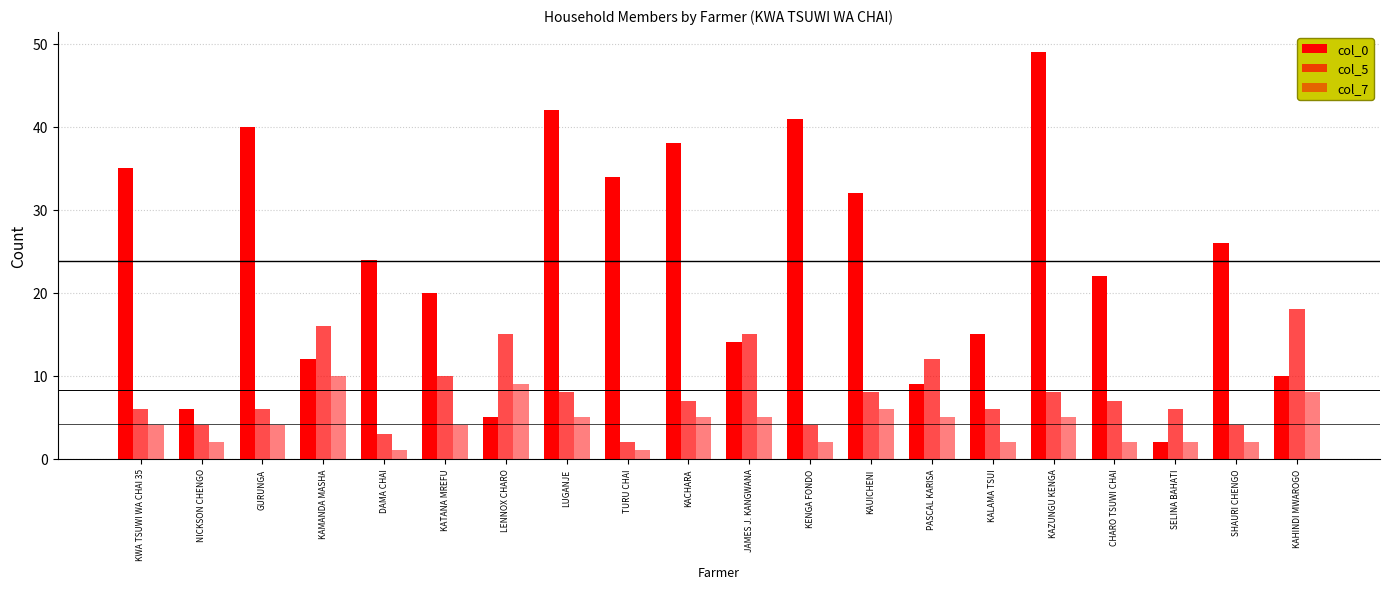

What is the spread (max minus min) of values at NICKSON CHENGO?

4